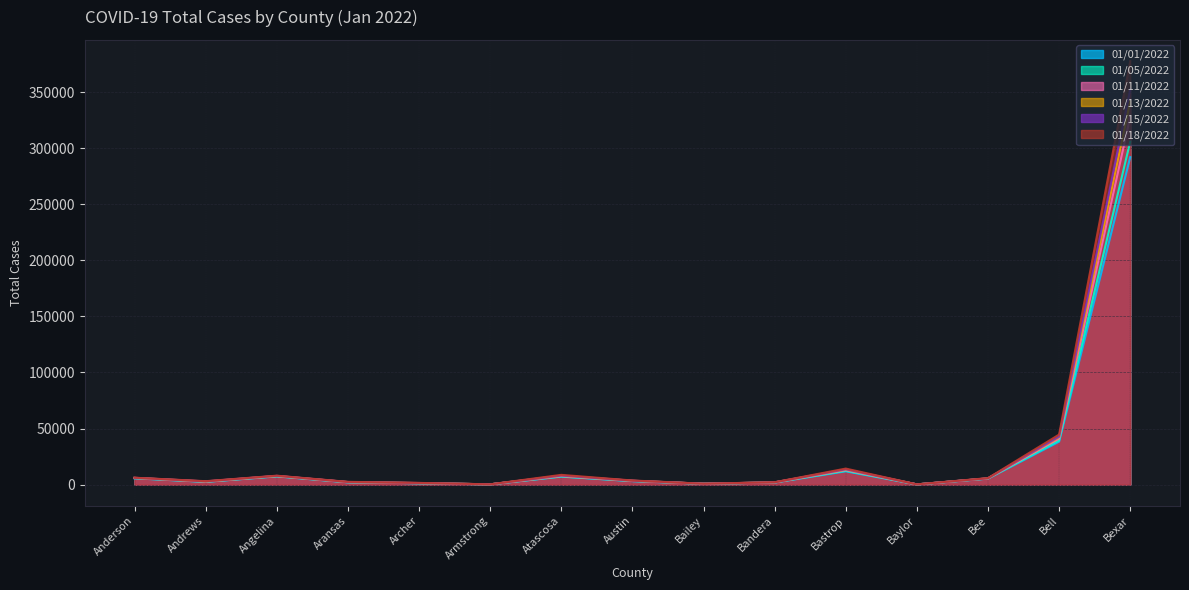

At which category does the chart reach its minimum across all series?

Baylor